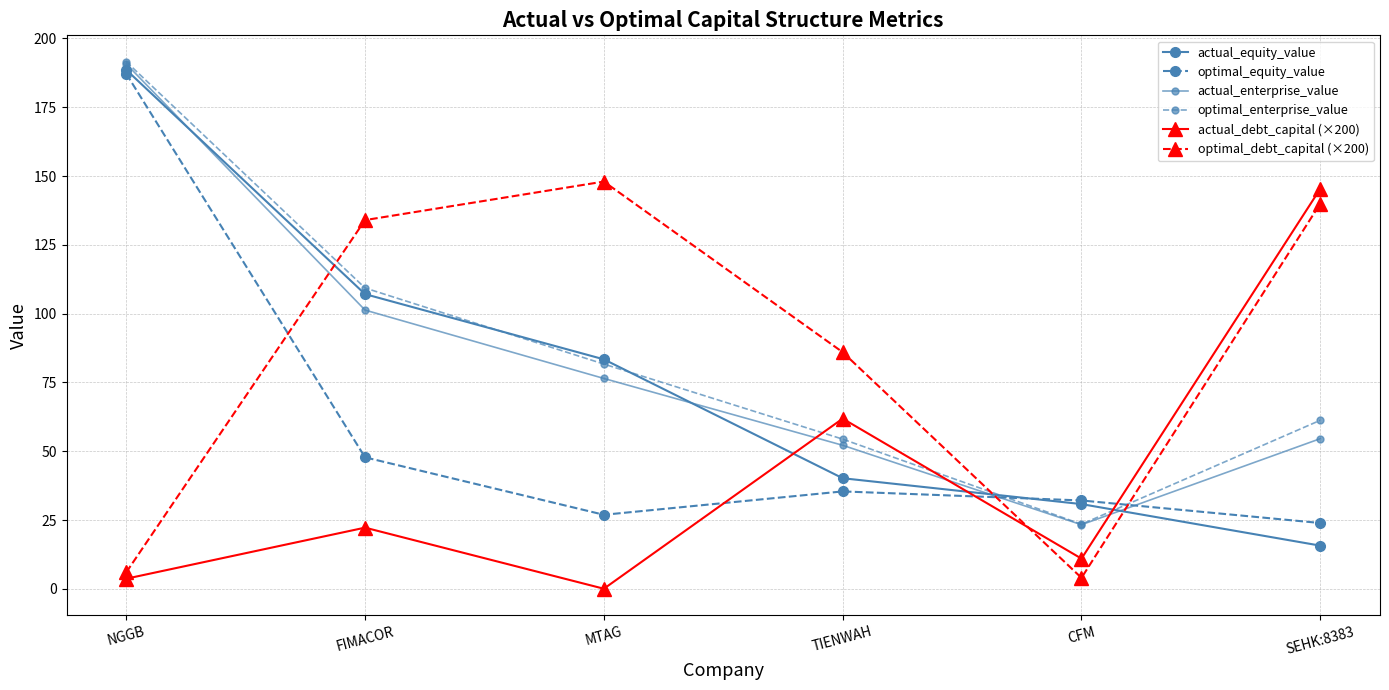

Count the number of data series in this chart.

6